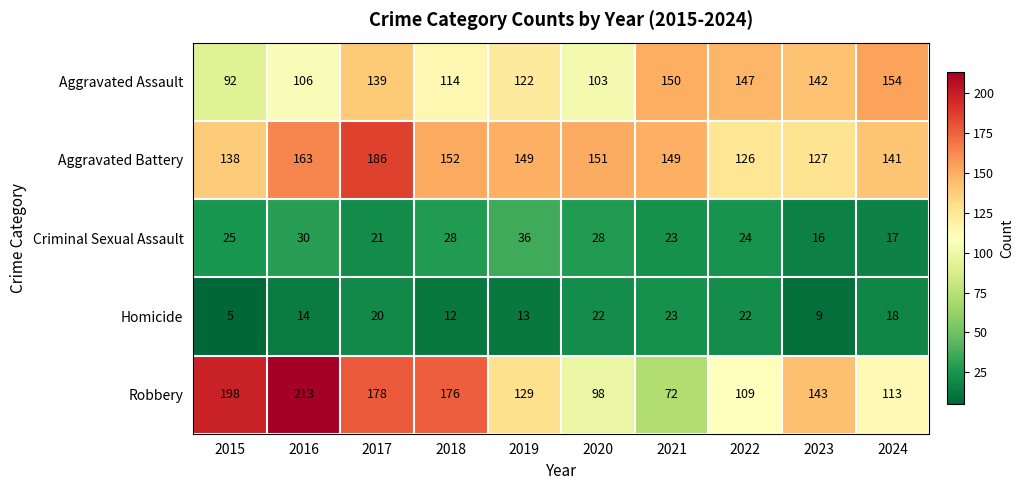

At which category is the sum across all series the highest?

2017